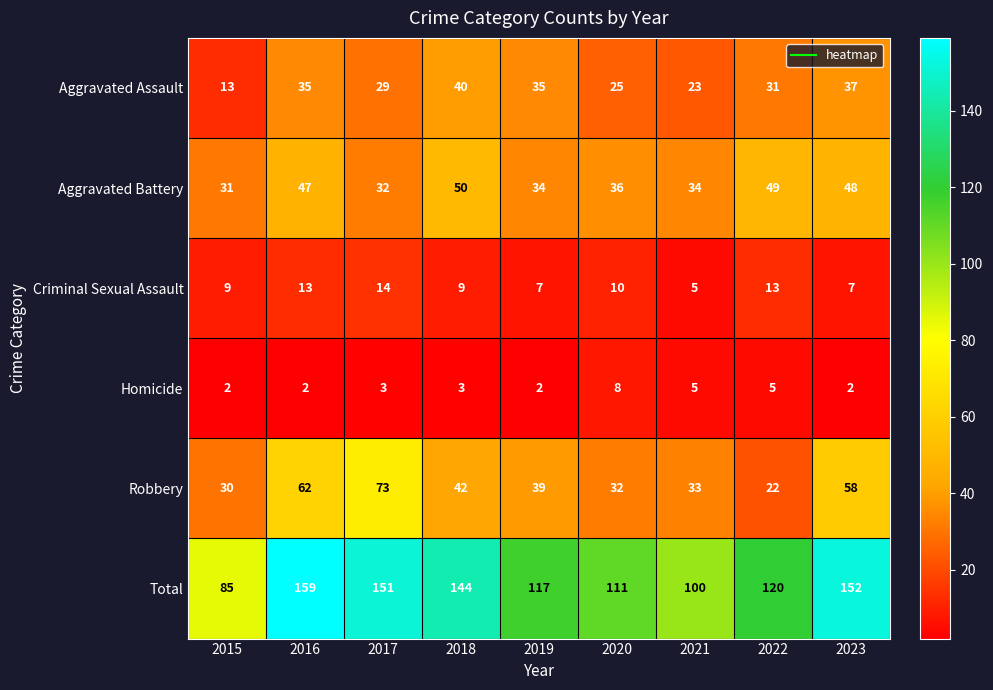

The value of Aggravated Assault at 2020 is 25. True or false?

True